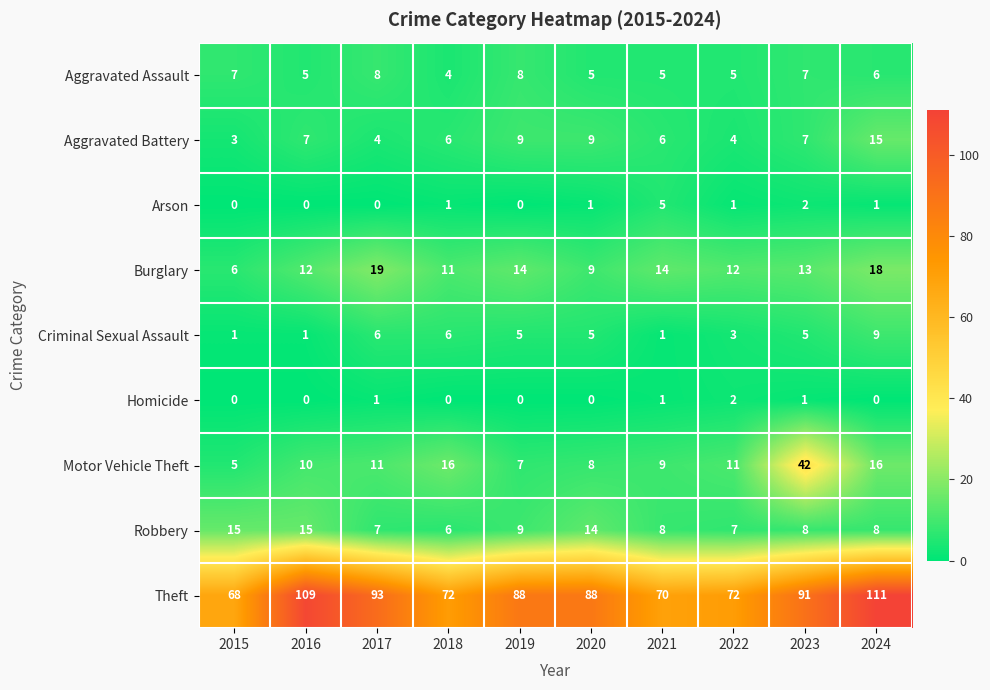

True or false: Arson has a value of 2 at 2018.

False